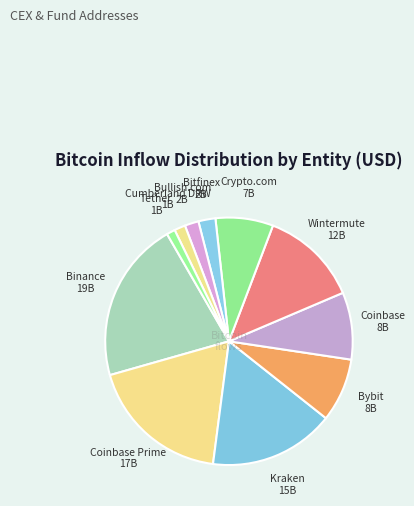

Is it true that Cumberland DRW is 11% of the pie?

False